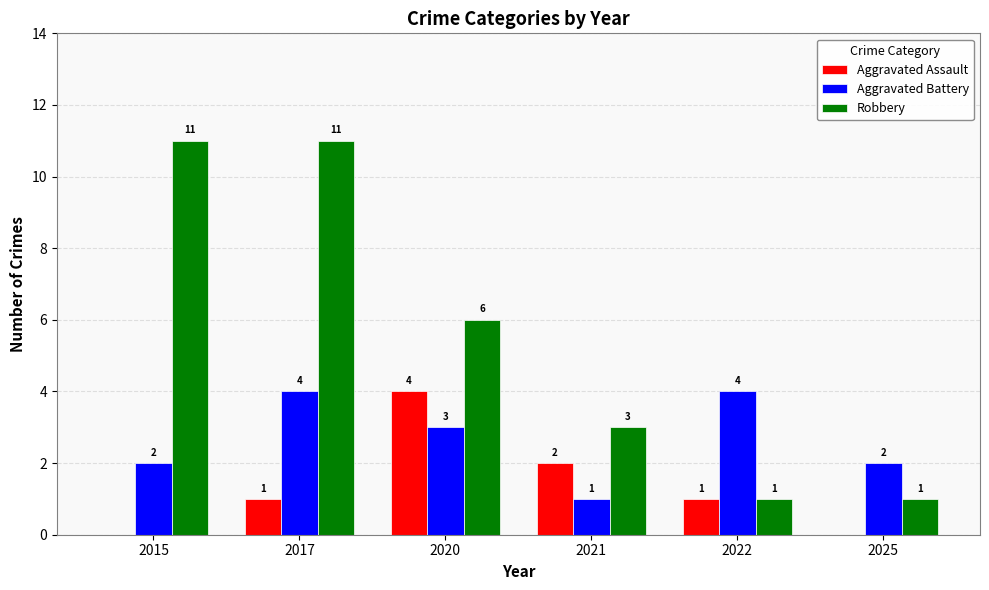

Which series has the largest total across all categories?

Robbery